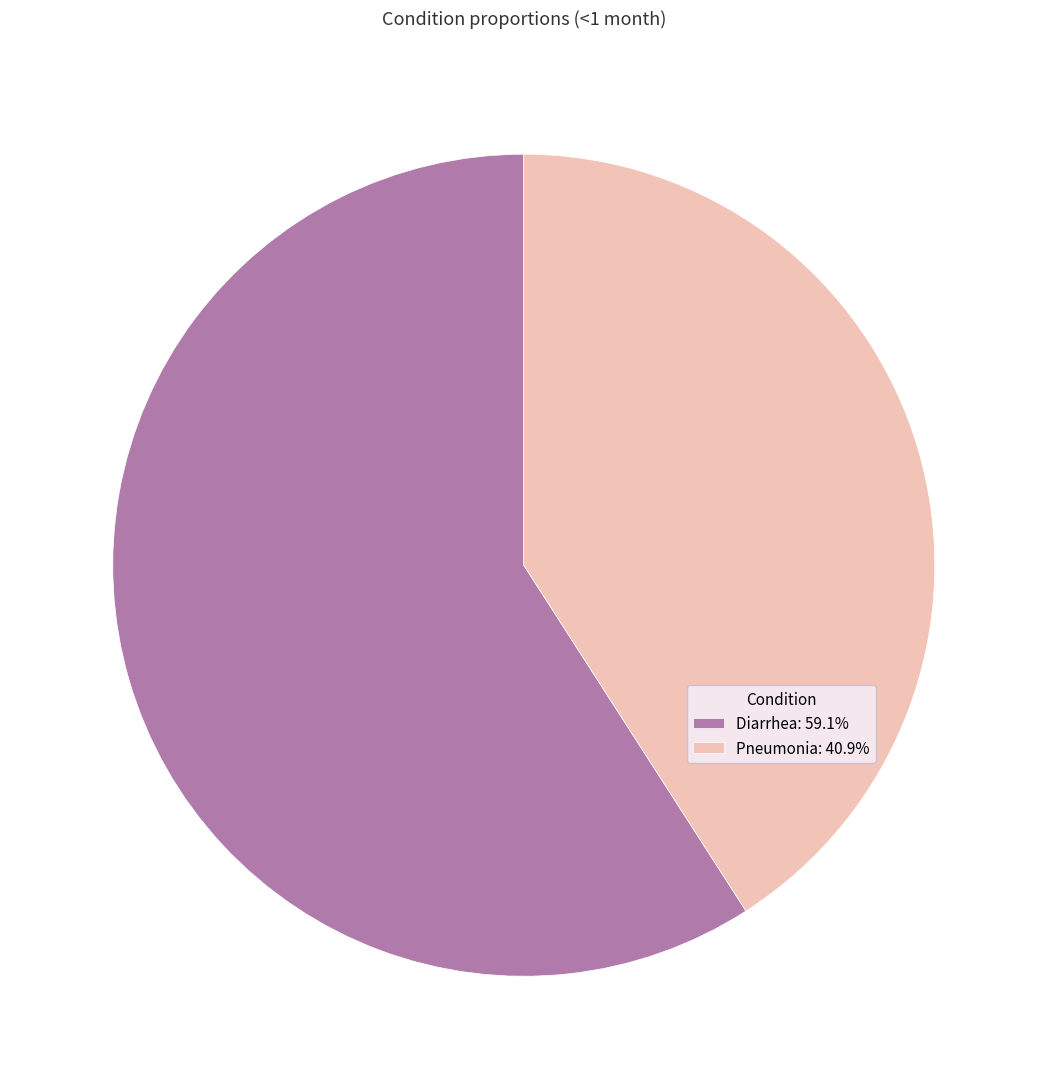

How many slices are in this pie chart?

2